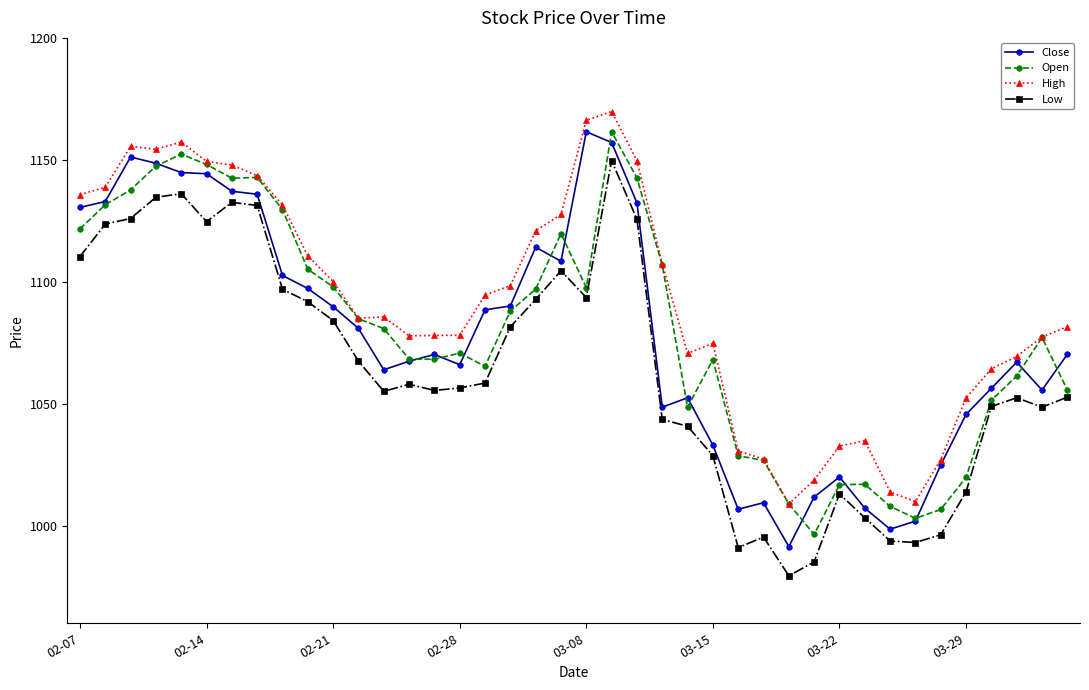

What is the highest value of the High series?

1169.8